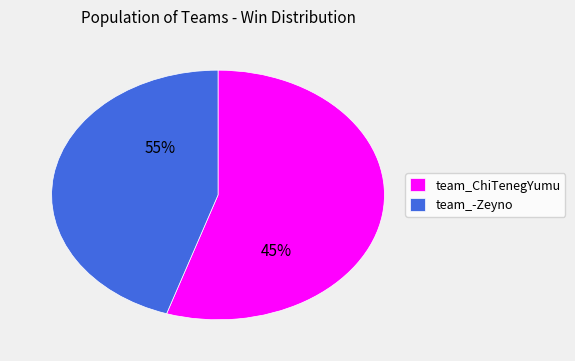

What is the smallest slice in the pie chart?

team_-Zeyno